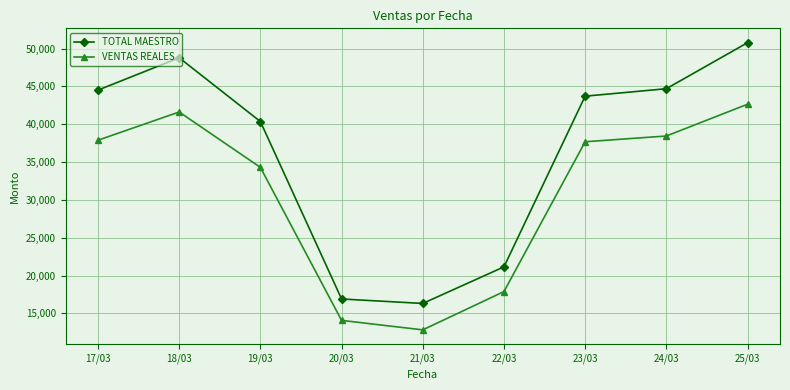

True or false: TOTAL MAESTRO and VENTAS REALES cross at least once.

False